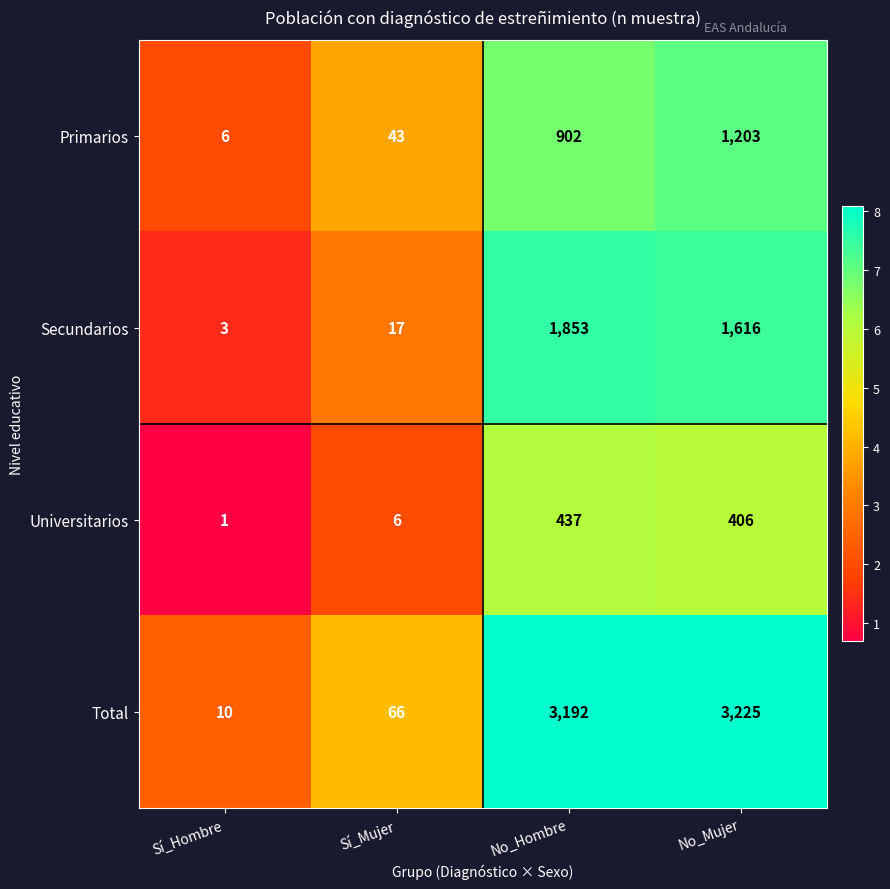

What value does the Universitarios series have at Sí_Mujer?

6